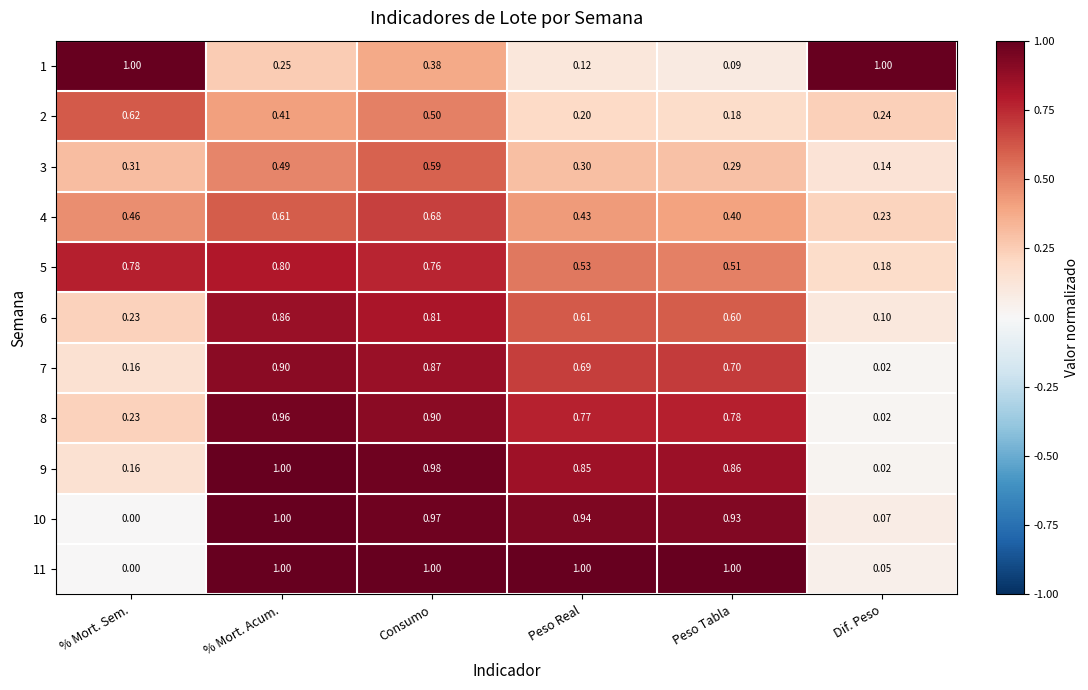

Rank the series at Consumo from highest to lowest value.

11, 9, 10, 8, 7, 6, 5, 4, 3, 2, 1